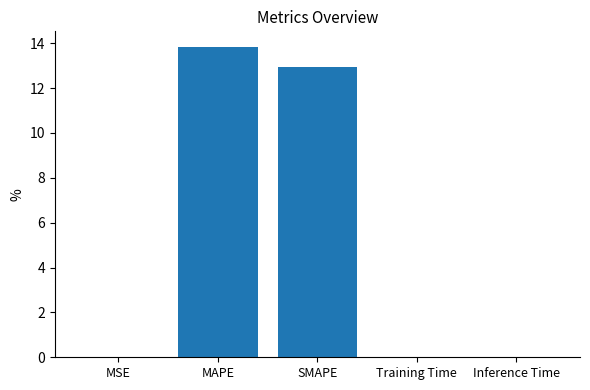

Count the number of categories in the chart.

5